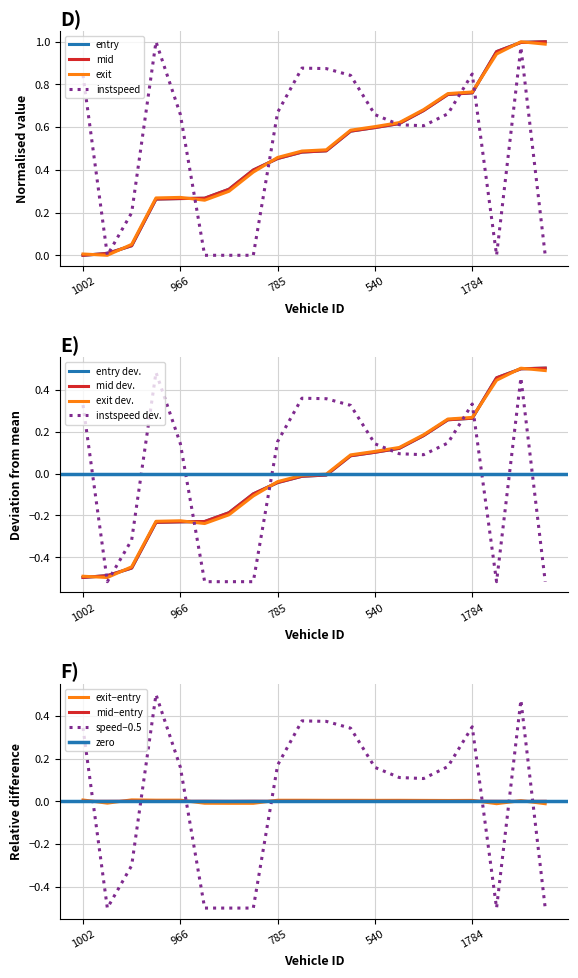

Which series ends up on top after the final intersection of speed−0.5 and exit−entry?

exit−entry